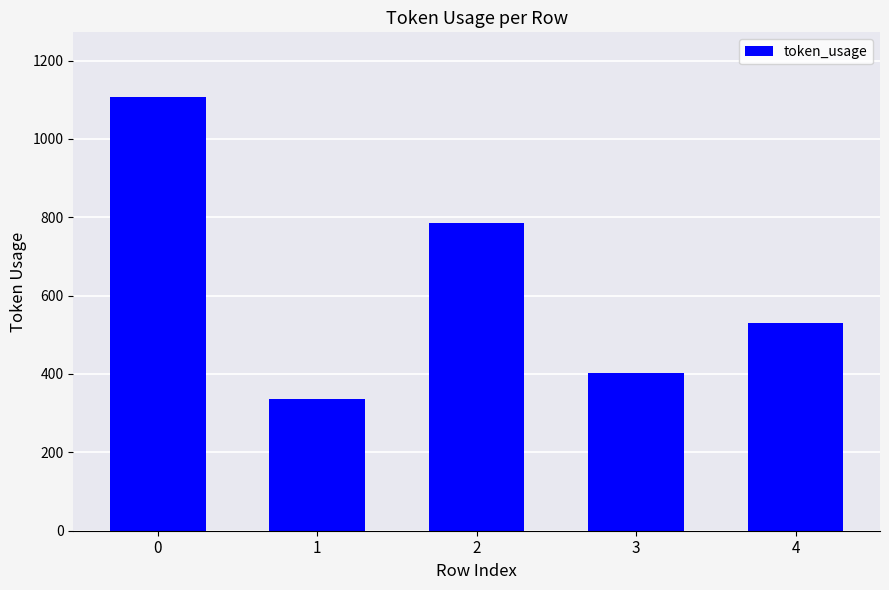

Rank the categories by value from lowest to highest.

1, 3, 4, 2, 0